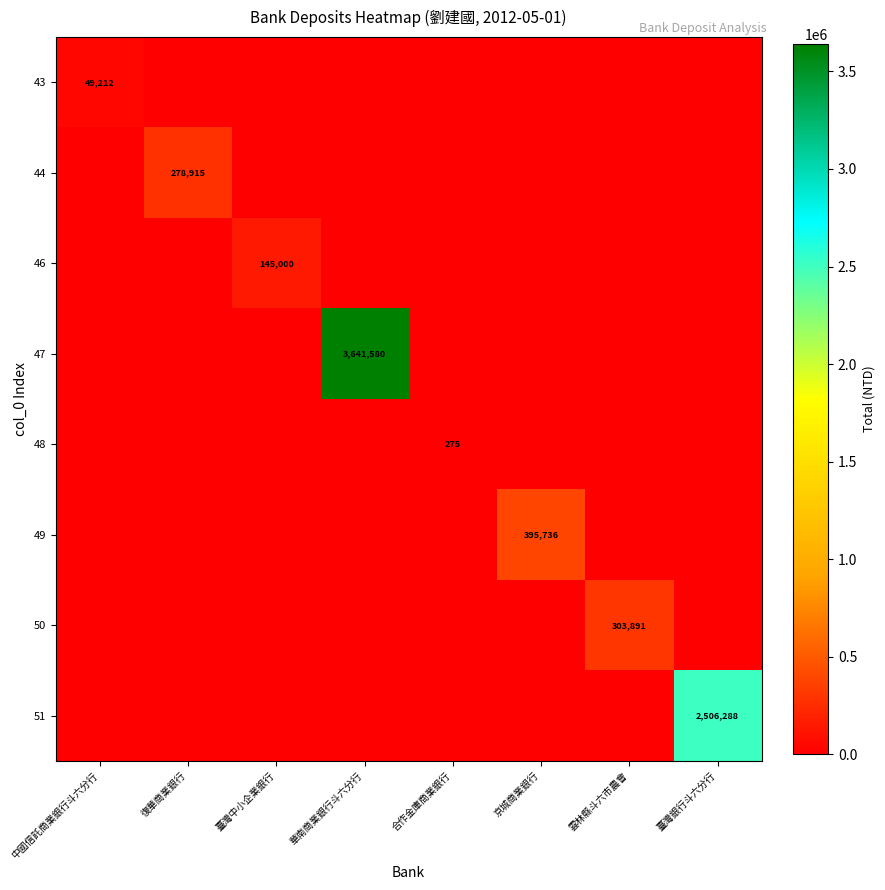

Is it true that 43 equals 49212 at 中國信託商業銀行斗六分行?

True